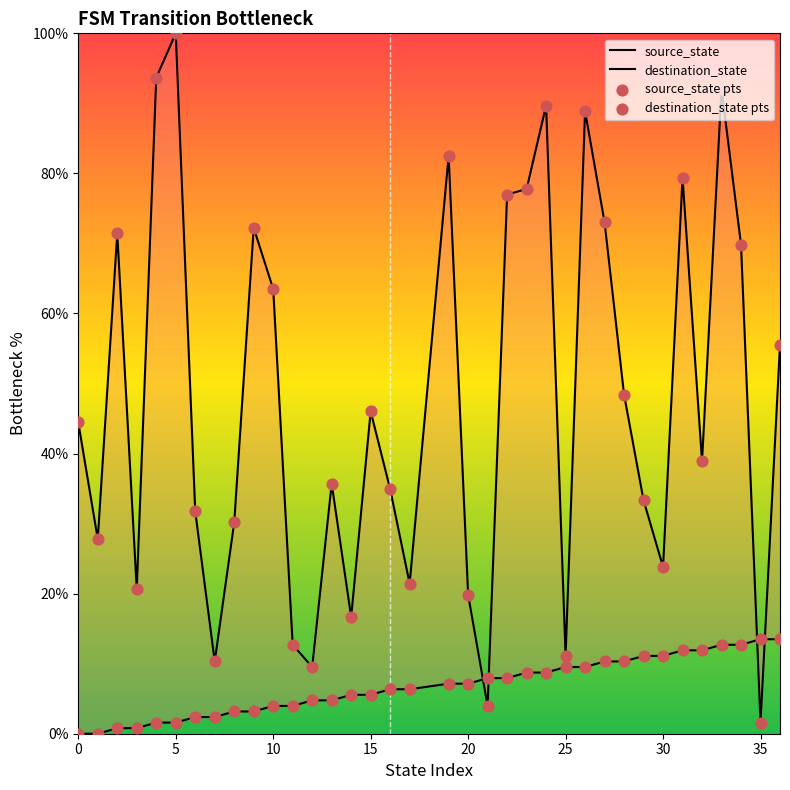

What are all the series names shown in the legend?

source_state, destination_state, source_state pts, destination_state pts